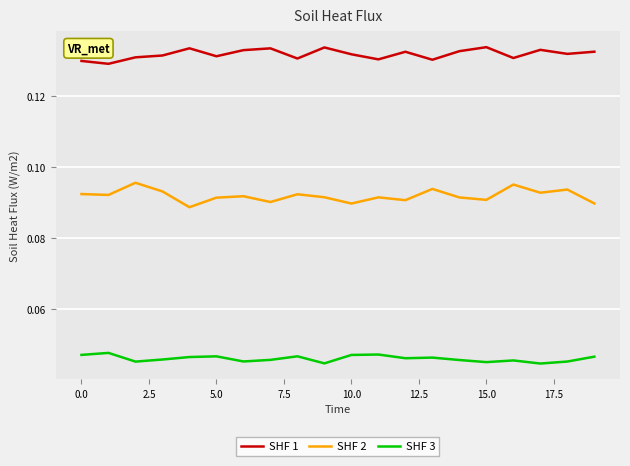

Rank the series by their maximum value, from lowest to highest.

SHF 3, SHF 2, SHF 1